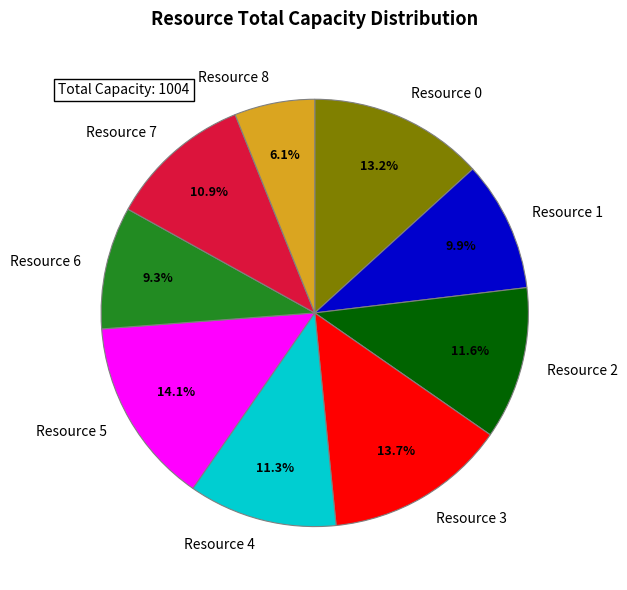

Does Resource 3 represent more than half of the total?

No